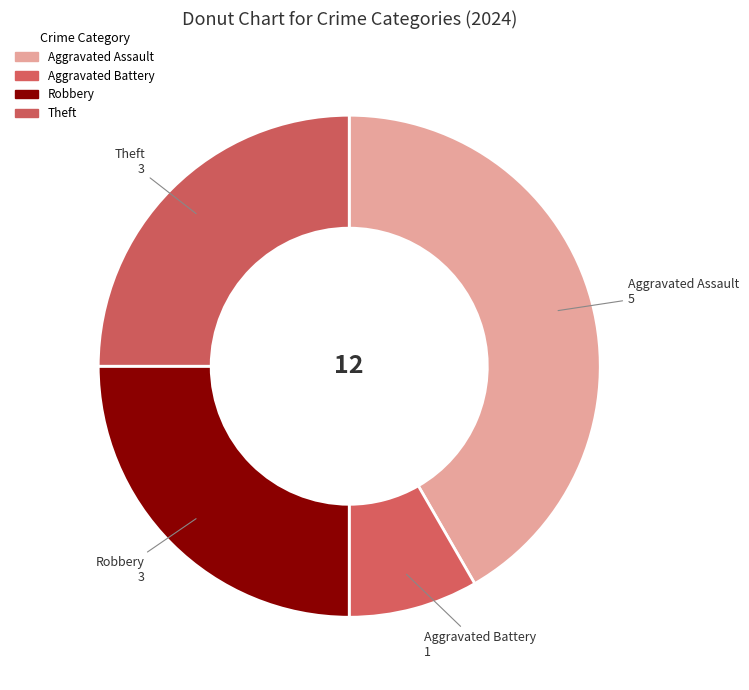

Count the number of slices in the pie.

4